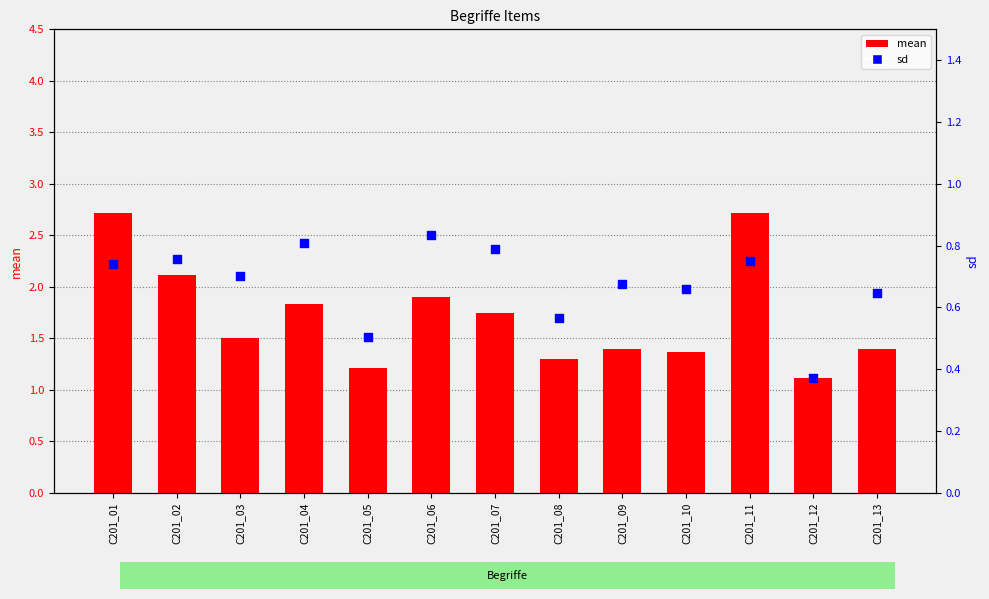

Which series reaches the minimum Y coordinate?

sd